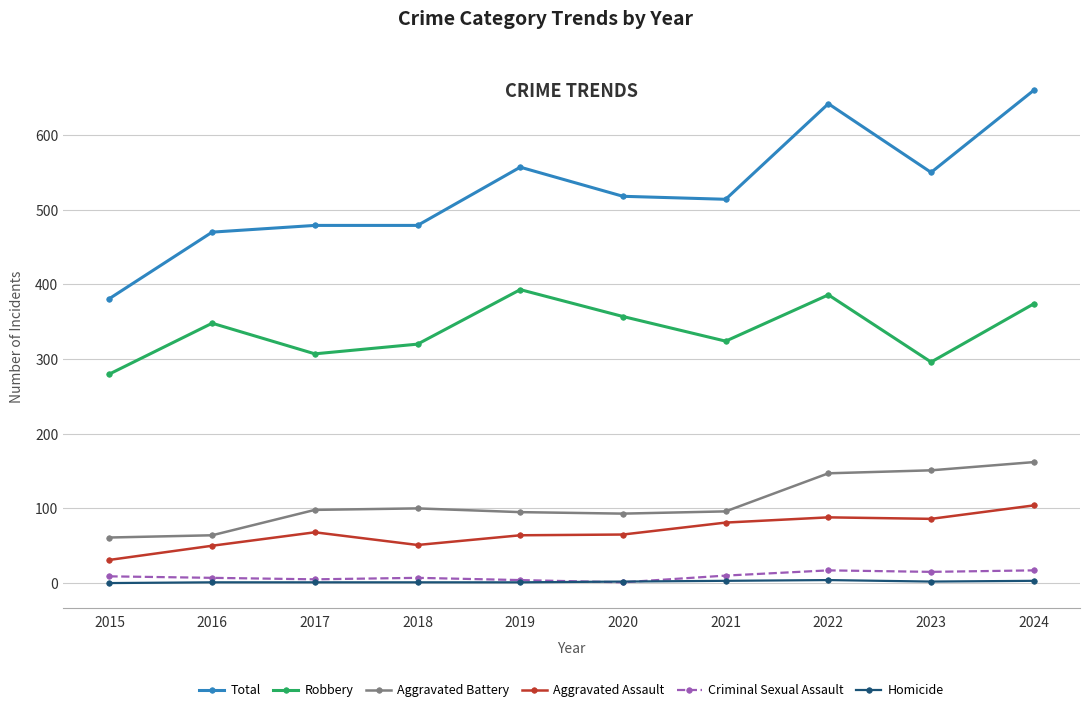

Between 2015 and 2023, which series saw the biggest shift?

Total